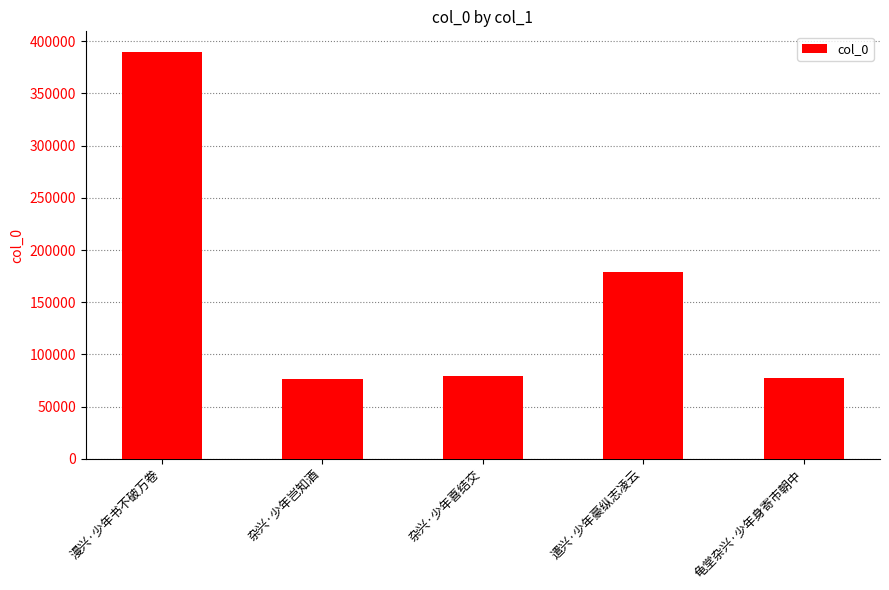

Does the chart contain any negative values?

No